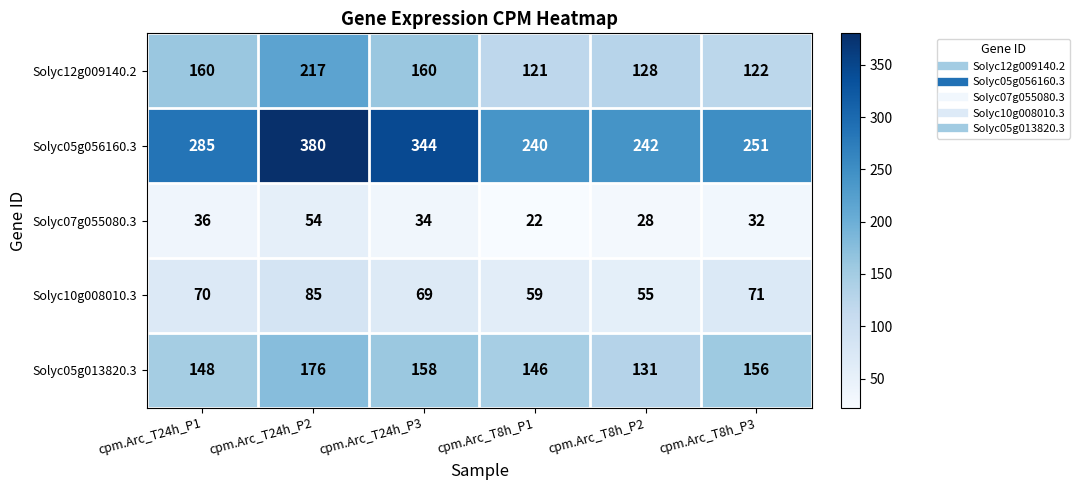

Is the value of Solyc12g009140.2 at cpm.Arc_T8h_P3 greater than the value of Solyc05g056160.3 at cpm.Arc_T8h_P2?

No